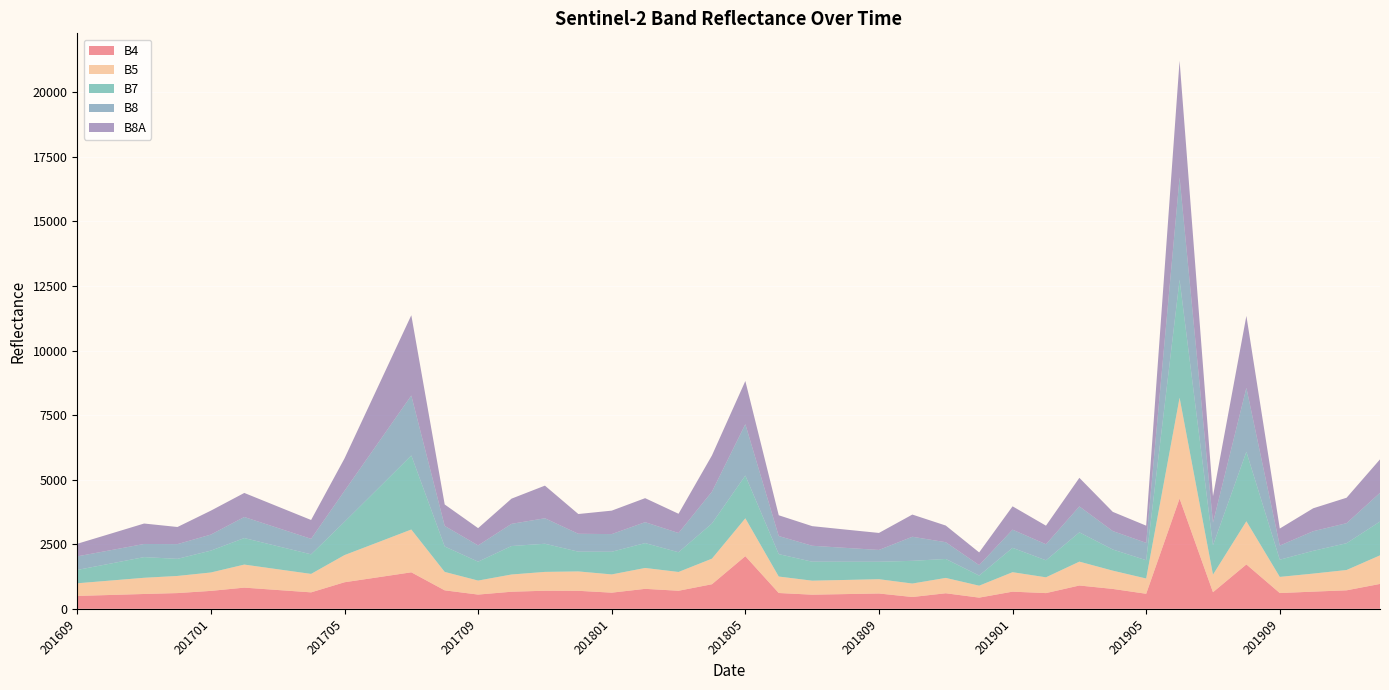

Reading left to right, extract all data points from this chart.

B4: 499	537	575	610	695	821	729	638	1029	1221	1414	716	552	662	701	698	626	774	700	952	2039	613	548	571	594	458	603	434	665	609	903	771	583	4270	644	1719	611	666	717	964
B5: 490	558	627	663	712	892	803	714	1051	1353	1656	713	542	667	729	750	706	808	727	990	1465	637	542	547	553	521	594	462	753	611	924	707	591	3902	680	1671	625	698	786	1106
B7: 517	658	800	662	847	1026	892	758	1288	2077	2867	984	731	1102	1089	765	877	963	763	1361	1655	868	735	705	675	879	734	392	943	659	1133	819	708	4567	1134	2688	666	881	1037	1308
B8: 526	517	509	570	621	816	708	600	1199	1759	2320	796	630	859	987	693	684	810	745	1232	1989	700	617	537	458	932	648	404	704	621	1005	714	672	3963	878	2477	546	760	776	1113
B8A: 487	639	791	663	926	931	830	729	1254	2181	3108	830	668	975	1263	764	908	929	745	1402	1671	804	759	708	658	859	645	492	903	719	1106	743	665	4515	1024	2784	660	887	985	1295